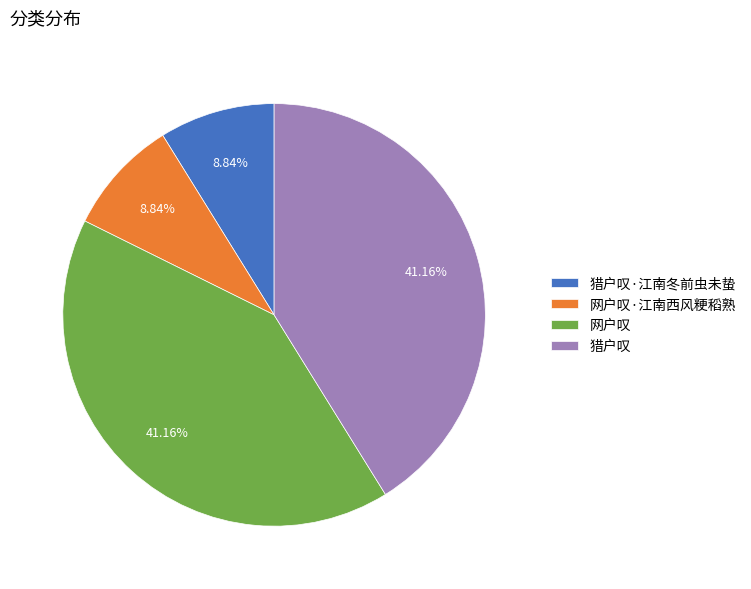

Combined, what portion of the pie is 猎户叹·江南冬前虫未蛰 and 猎户叹?

50.0%